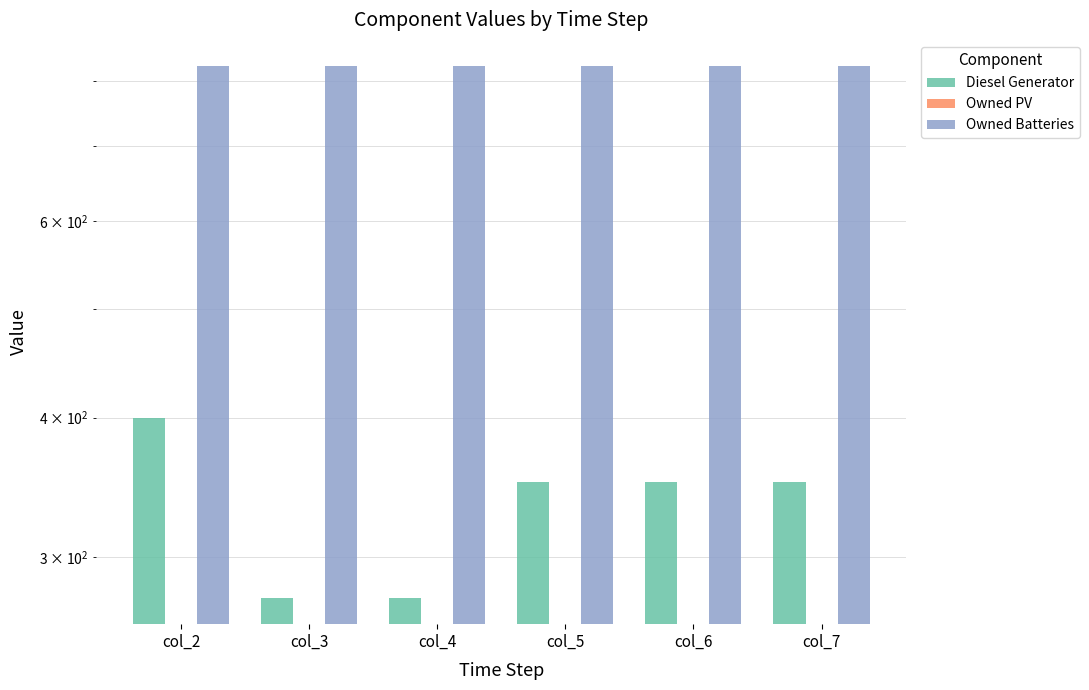

How many bars are there in each group?

3